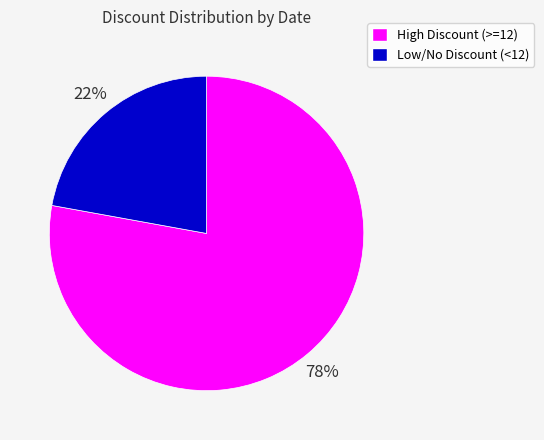

The High Discount (>=12) slice represents 91% of the pie. True or false?

False